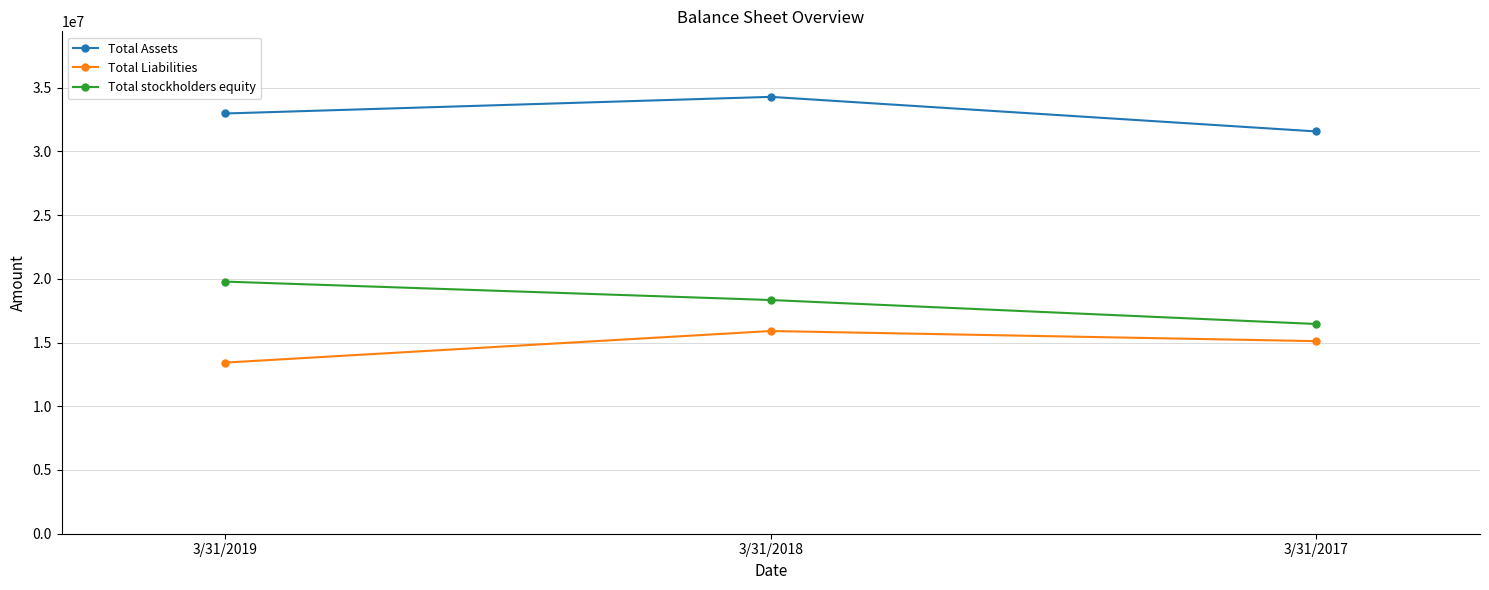

What is the sum of all Total Assets values?

98795741